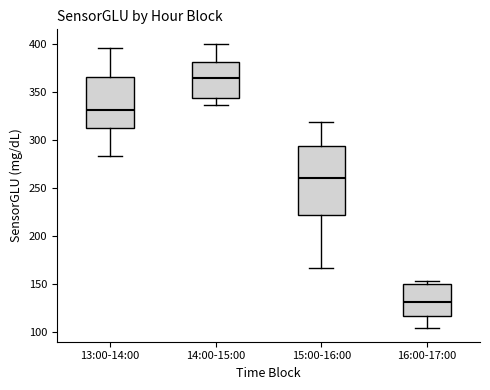

Reading left to right, read every box against the y-axis: the position of its median line, the range the box covers, and the ends of its whiskers. The values are not printed on the chart, so give them approximately, as read against the axis.

13:00-14:00: median 330, box 310 to 365, whiskers 285 to 395
14:00-15:00: median 365, box 345 to 380, whiskers 335 to 400
15:00-16:00: median 260, box 220 to 295, whiskers 165 to 320
16:00-17:00: median 130, box 115 to 150, whiskers 105 to 155